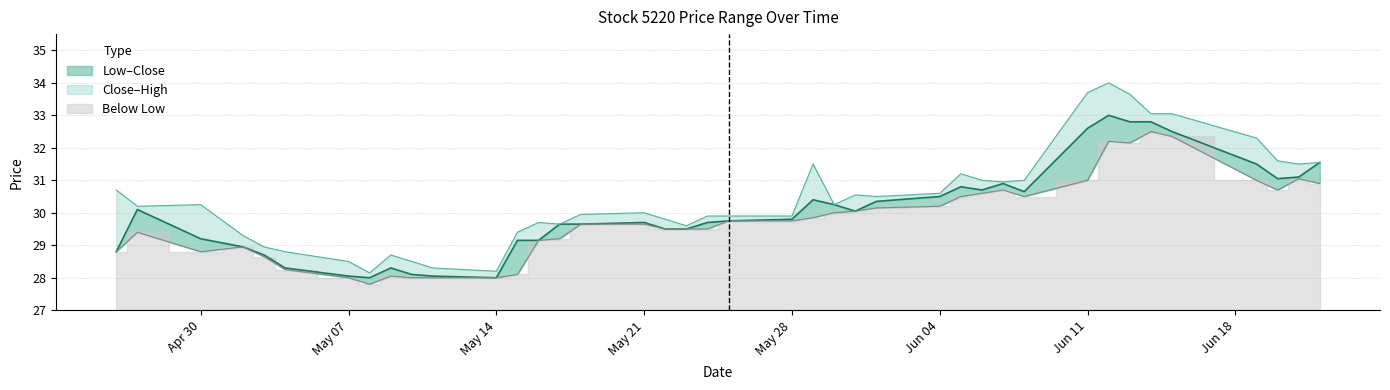

At how many categories does at least one series exceed 33?

5